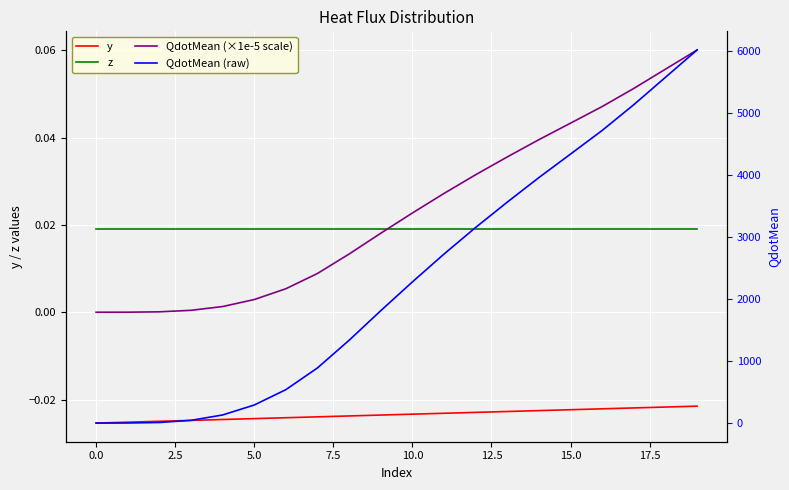

Between −2.5 and 15.0, which series saw the biggest shift?

QdotMean (raw)